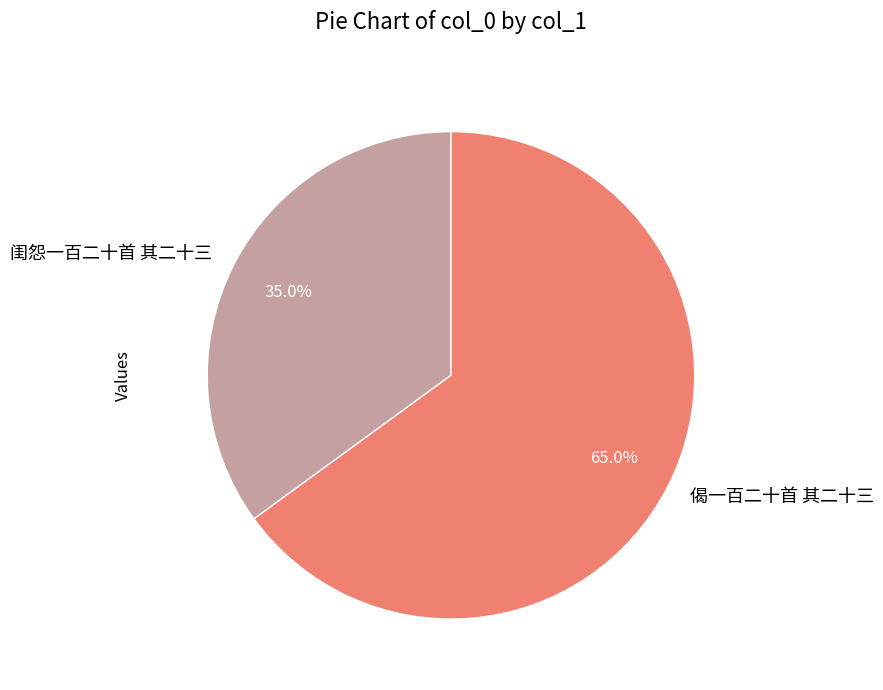

To the nearest percent, what is the difference between the largest and smallest slice percentages?

30%